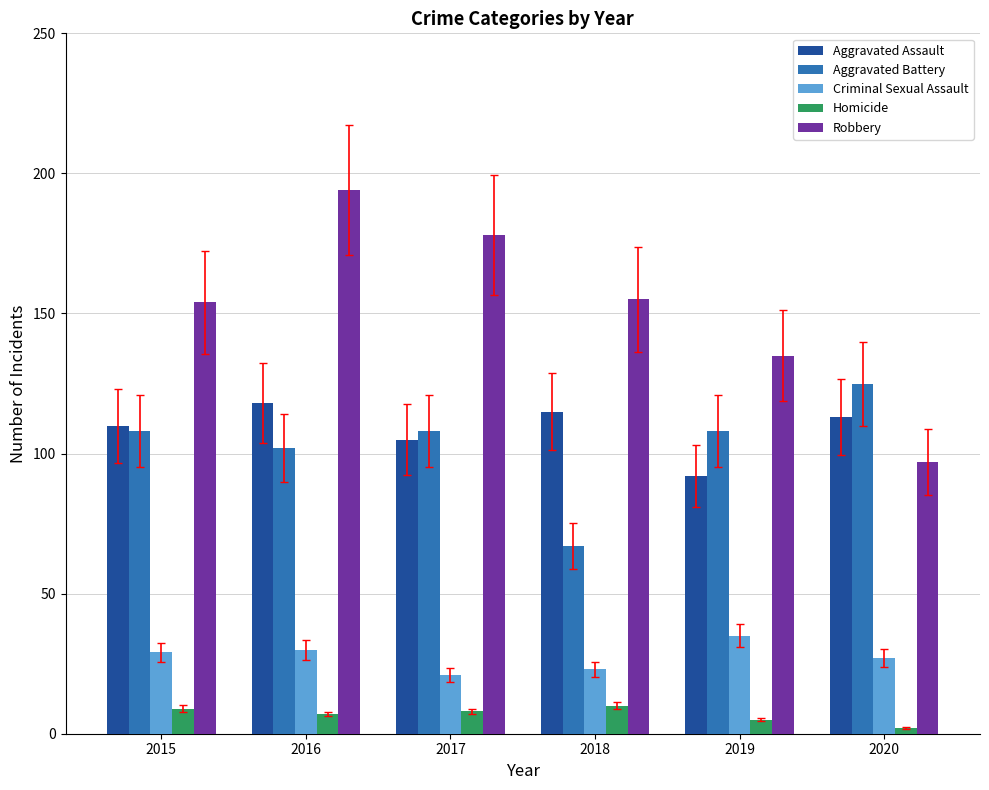

At which label does Aggravated Battery reach its minimum?

2018